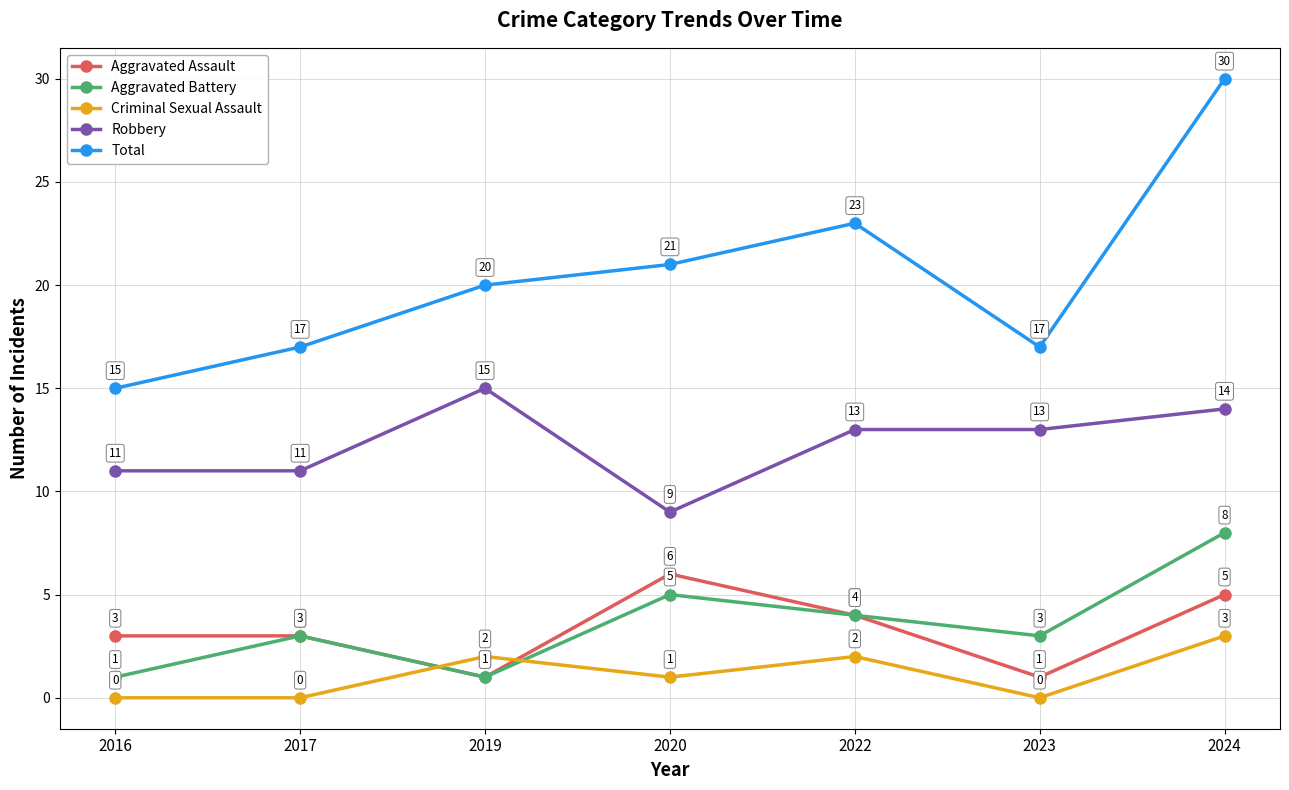

Which series has the largest total across all categories?

Total